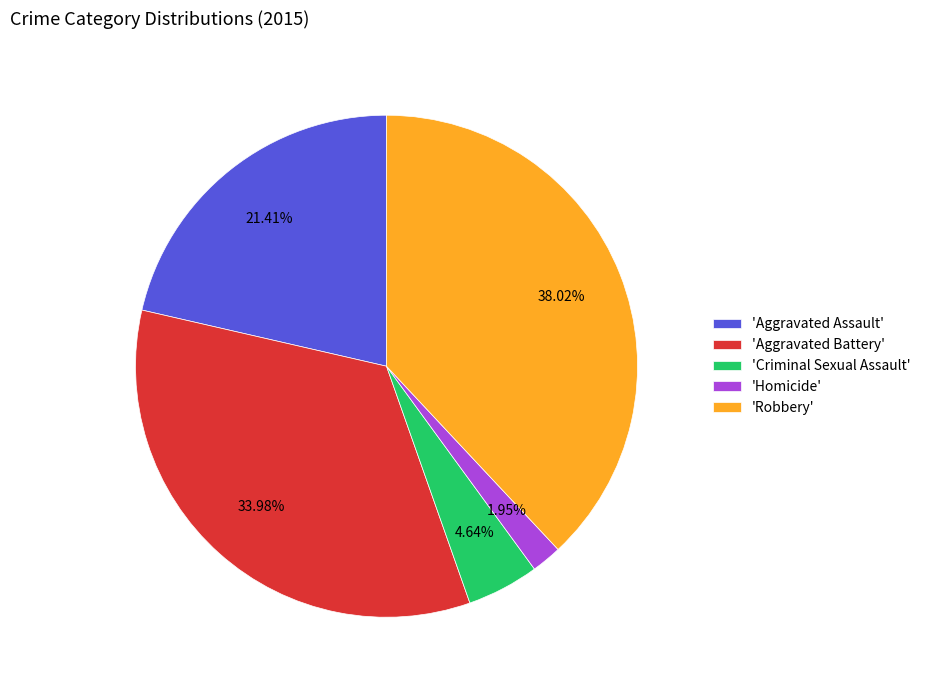

Rank the categories by value from lowest to highest.

'Homicide', 'Criminal Sexual Assault', 'Aggravated Assault', 'Aggravated Battery', 'Robbery'